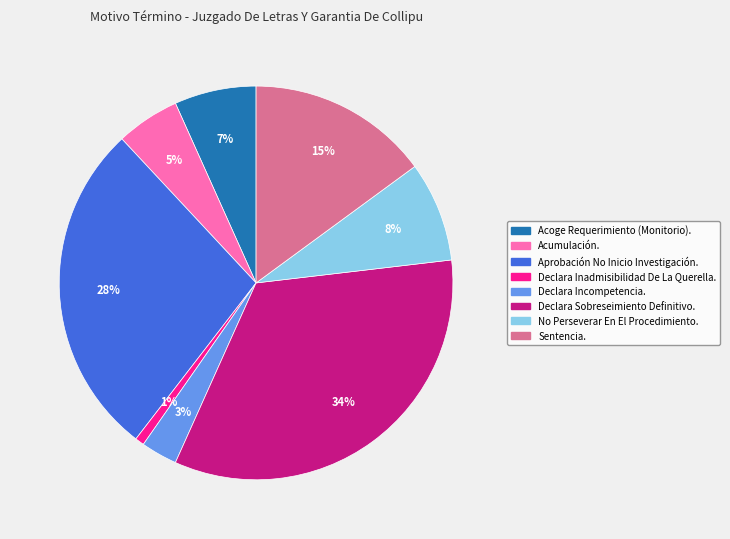

To the nearest percent, what percentage of the pie is Acoge Requerimiento (Monitorio).?

7%